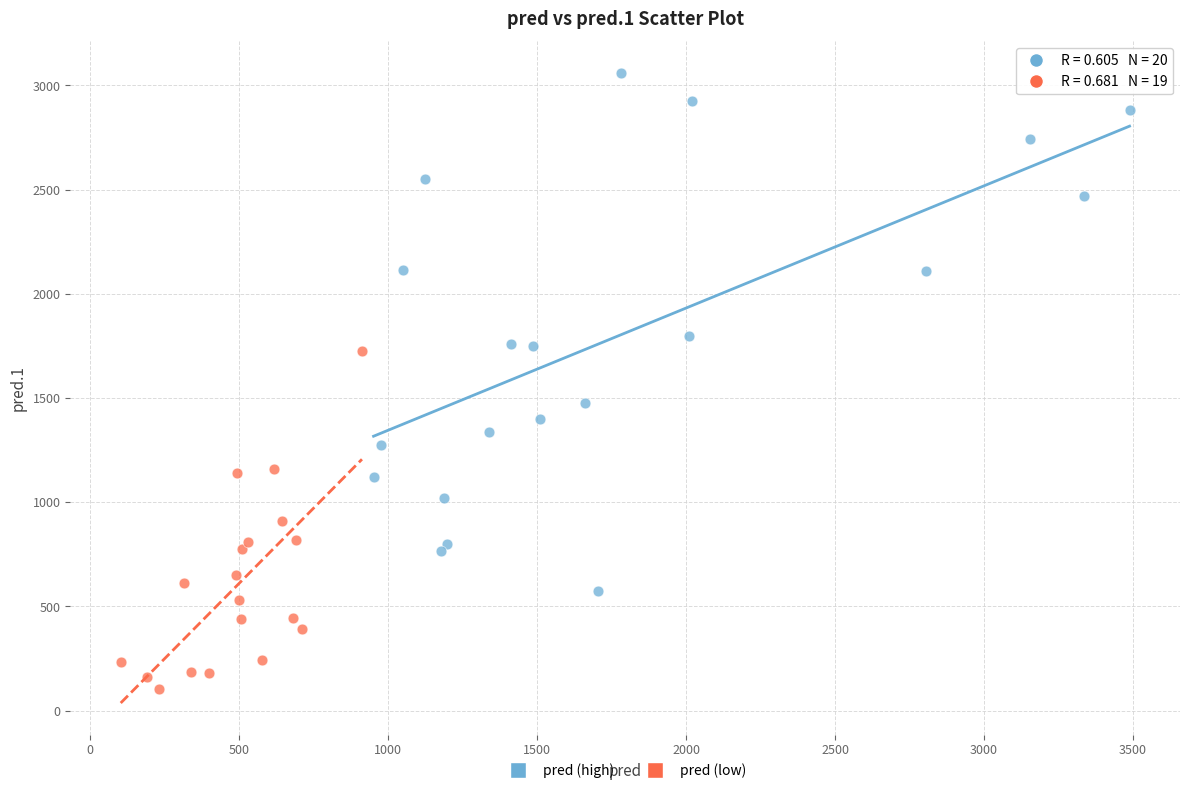

Which series contains the lowest Y value?

pred (low)